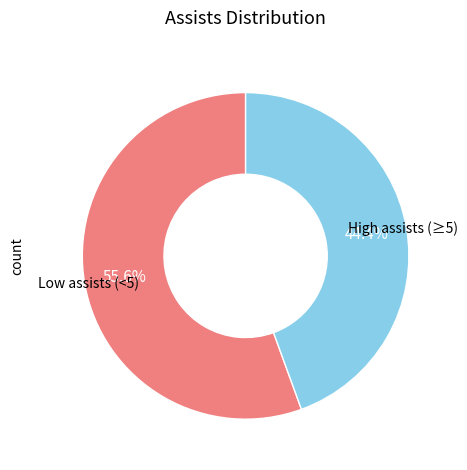

To the nearest percent, what is the average slice percentage?

50%